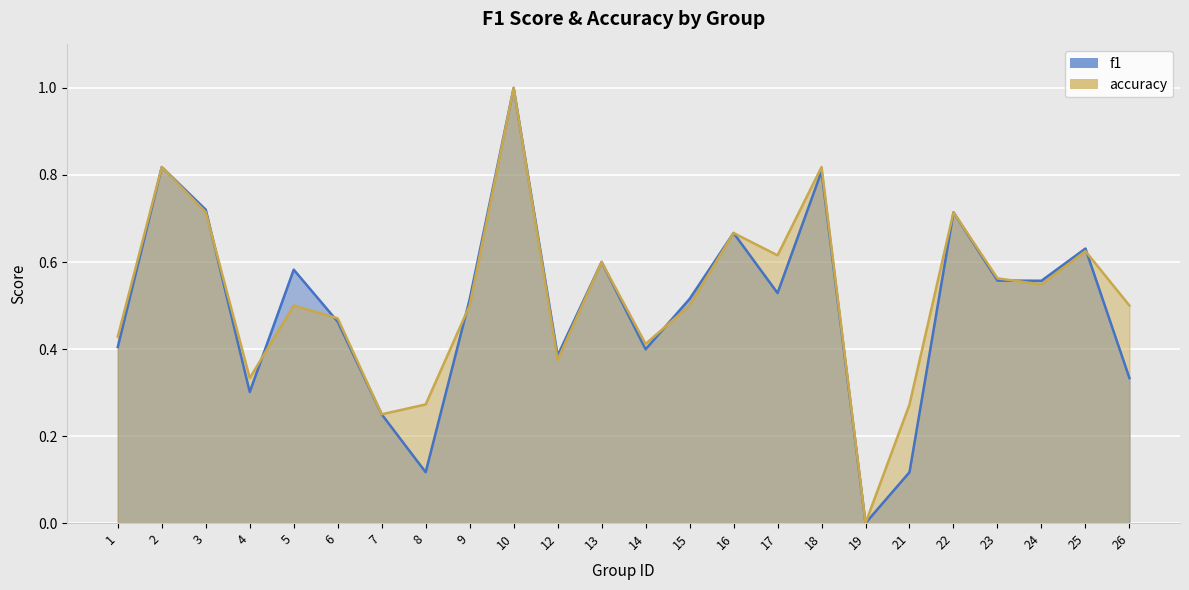

What is the average value of the f1 series?

0.5